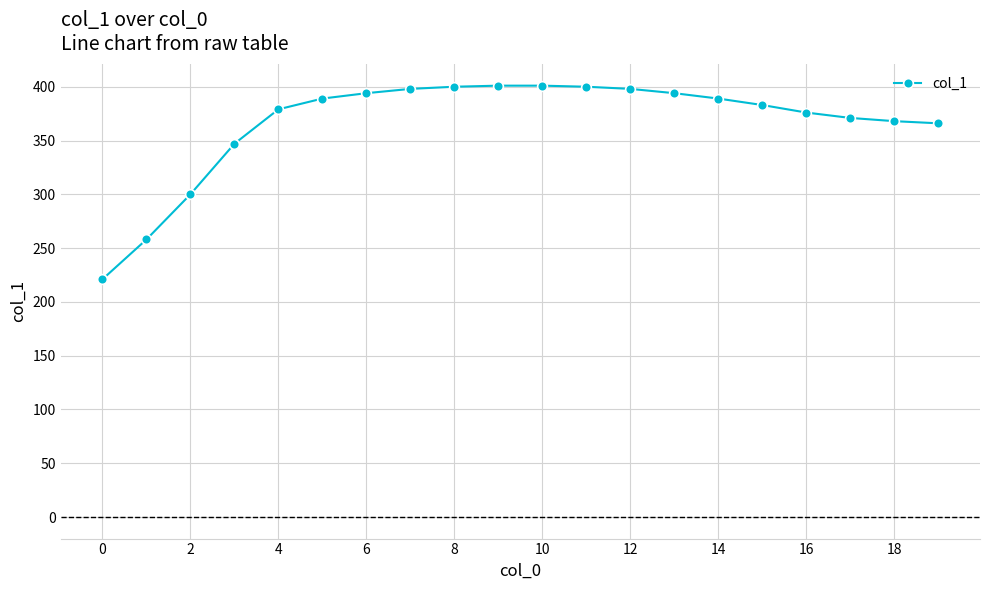

What is the smallest value displayed?

221